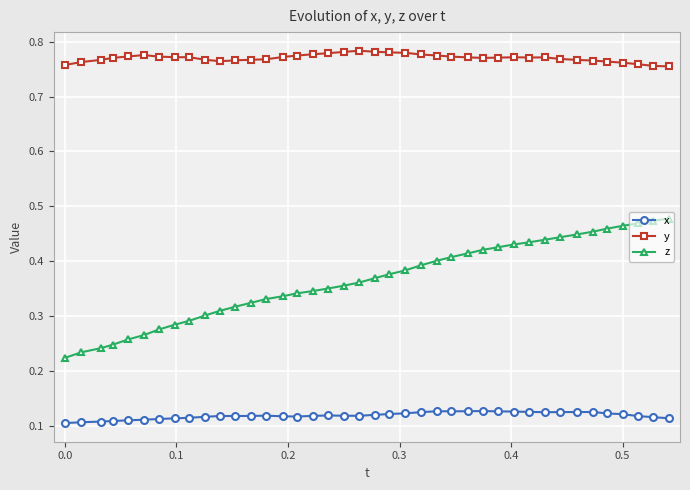

Rank the series by their maximum value, from lowest to highest.

x, z, y